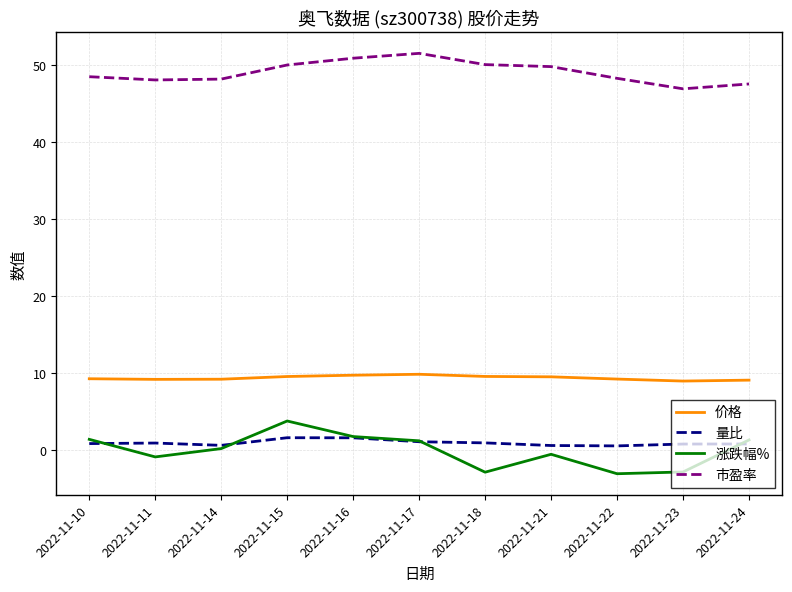

What value does the 价格 series have at 2022-11-15?

9.6